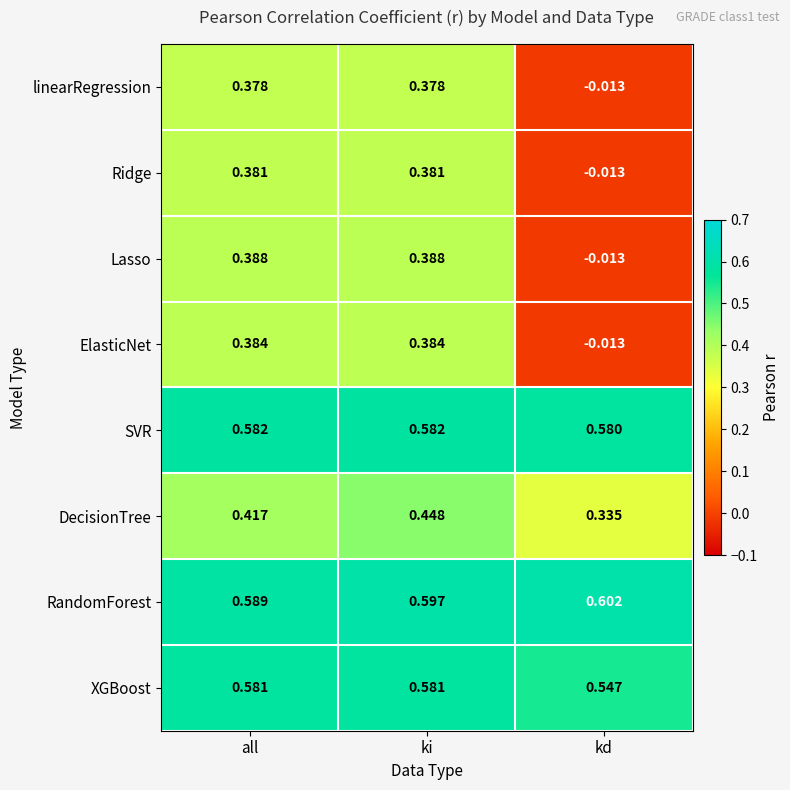

How many values in the Lasso series are below 0?

1